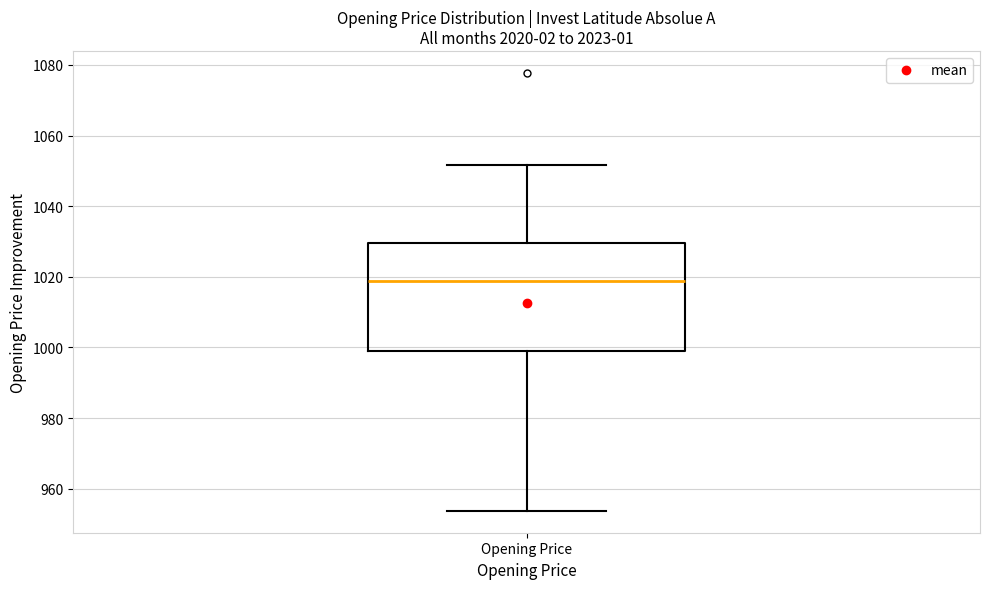

Transcribe this box plot: give where the median line is, the range the box spans, and where the two whiskers end, as read against the y-axis. The values are not printed on the chart, so give them approximately, as read against the axis.

median 1018, box 1000 to 1030, whiskers 954 to 1052